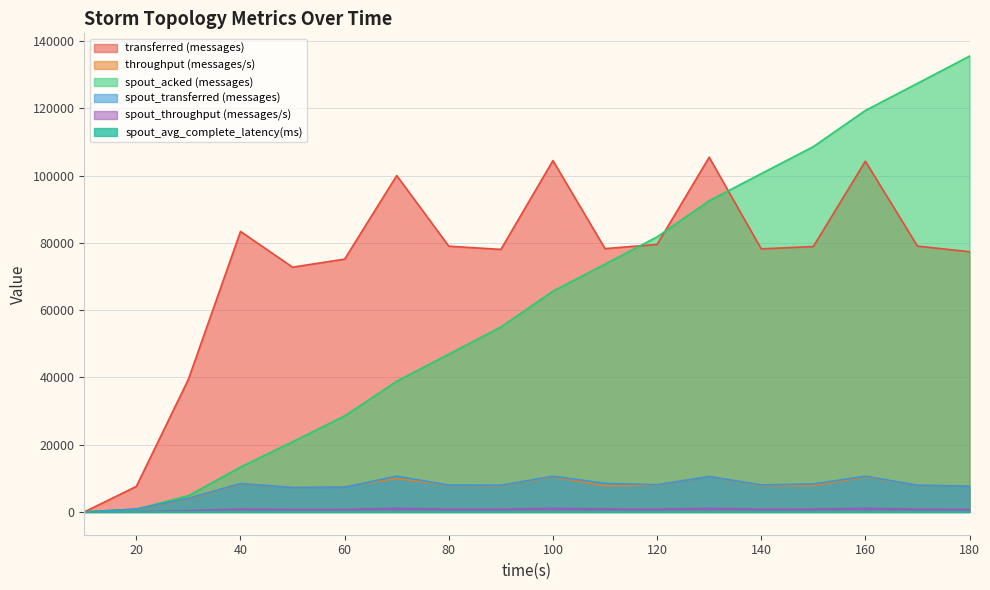

True or false: transferred (messages) and throughput (messages/s) cross at least once.

False